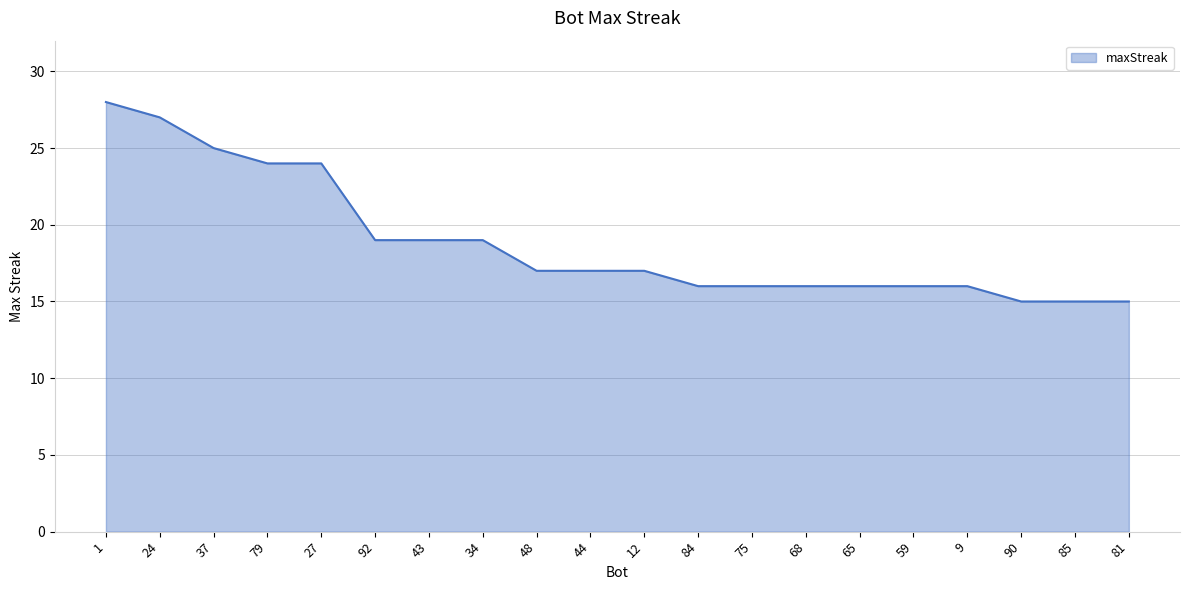

Does the chart display data point markers on the line(s)?

No